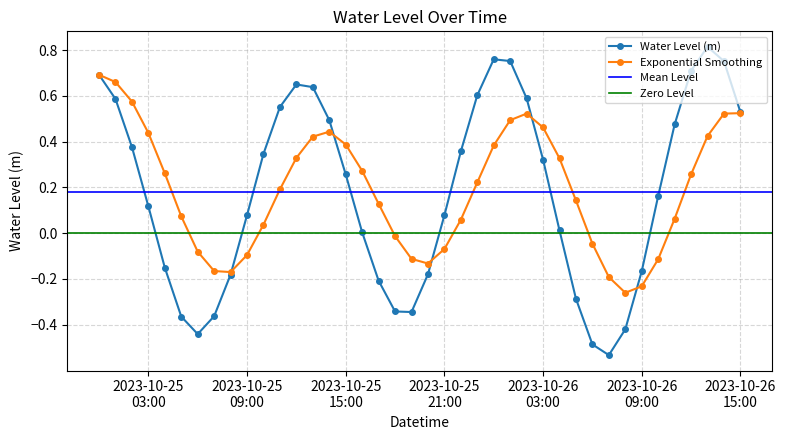

How many interior local valleys does the Water Level (m) series have?

3